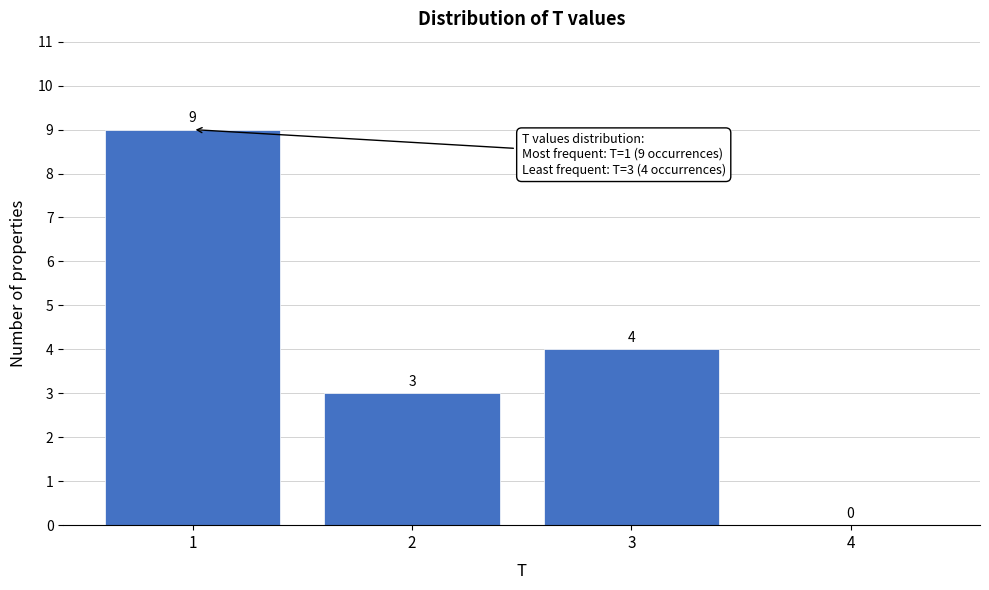

Which range on the x-axis has the tallest bar?

0.5 to 1.5